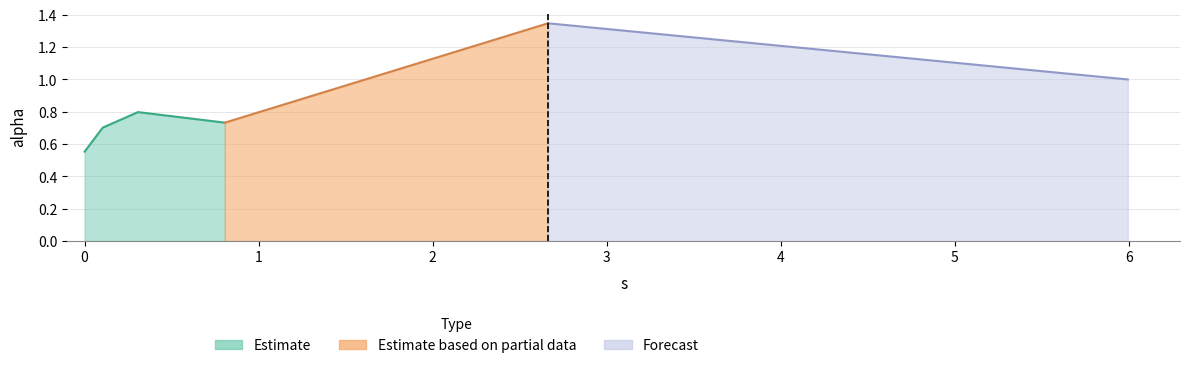

The value at 0.0 is 0.6. True or false?

True